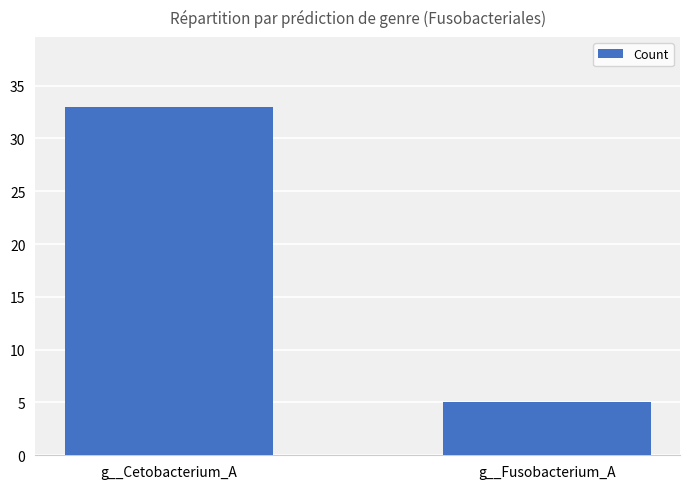

Reading left to right, transcribe all the data shown in this chart.

g__Cetobacterium_A=33	g__Fusobacterium_A=5